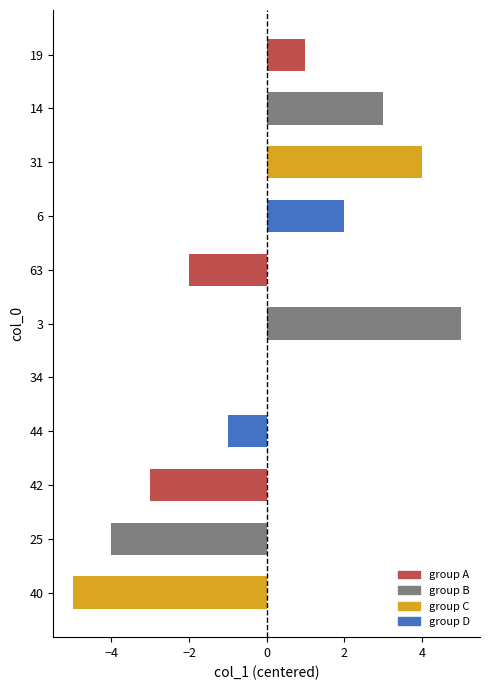

What is the sum of the values at 40 and 42?

-8